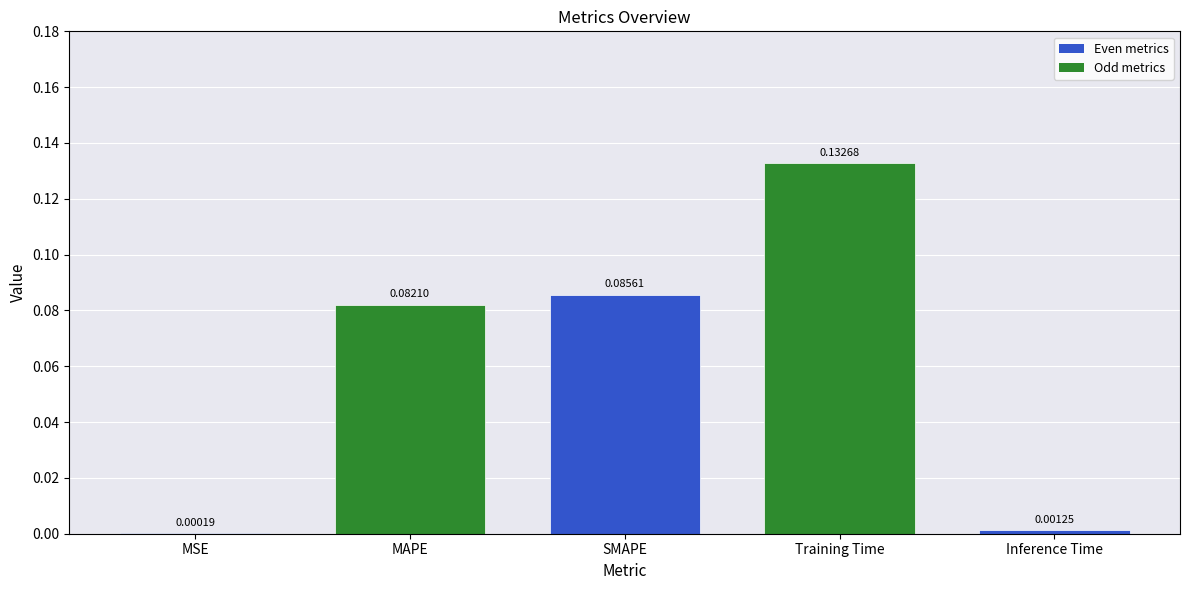

At which label is the value closest to 0?

MSE